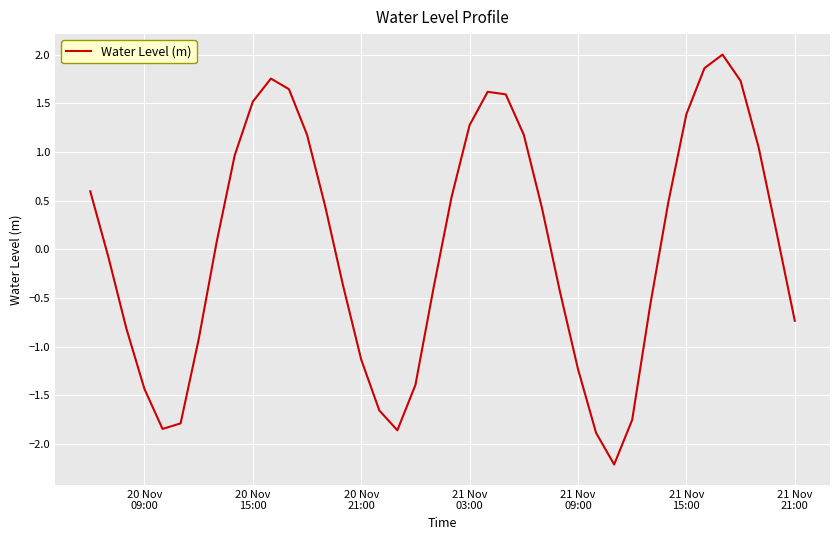

What is the maximum value shown in the chart?

2.0